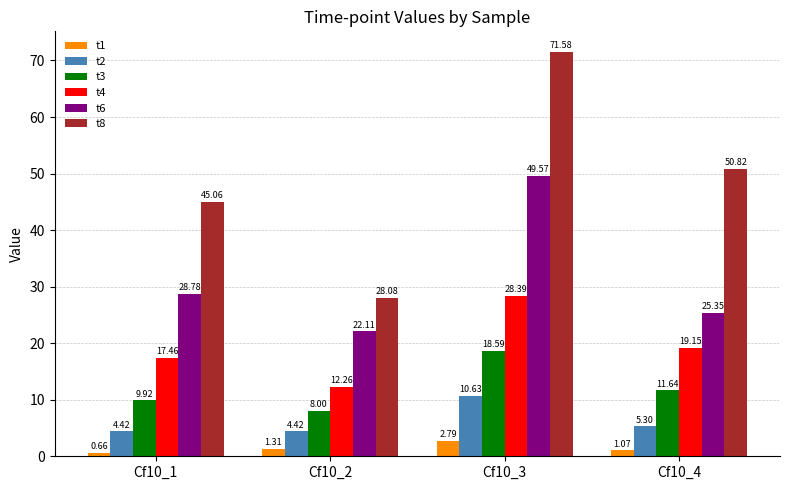

Read the t8 value at Cf10_2.

28.1